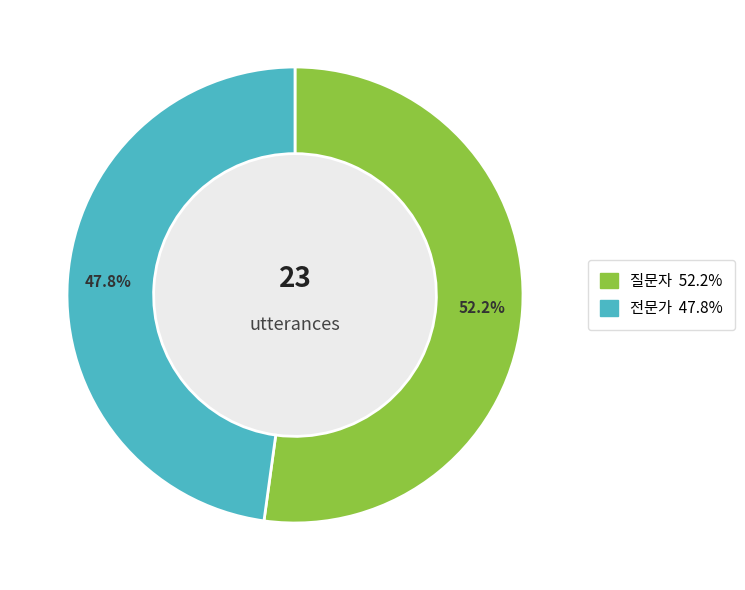

To the nearest percent, what portion does 질문자 represent?

52%